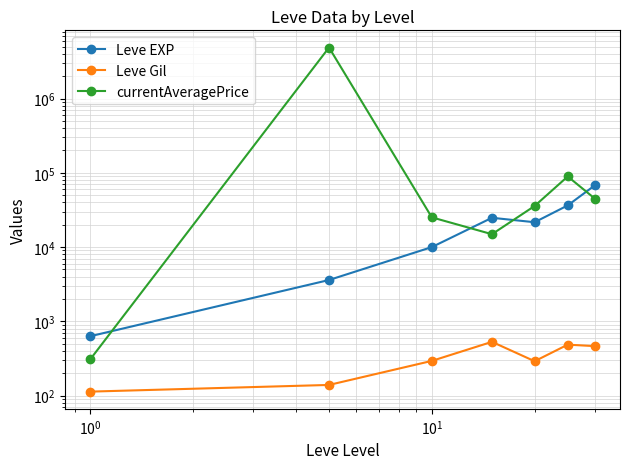

How many lines are shown in the chart?

3